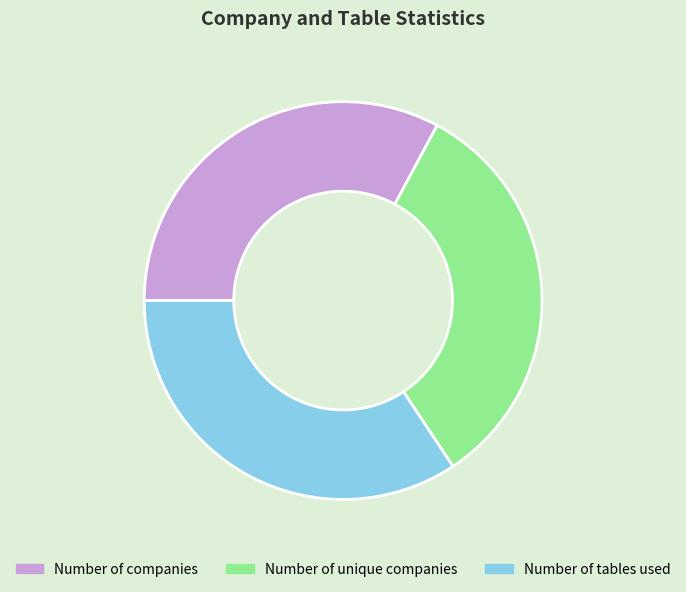

Is there any slice that represents more than half of the pie?

No